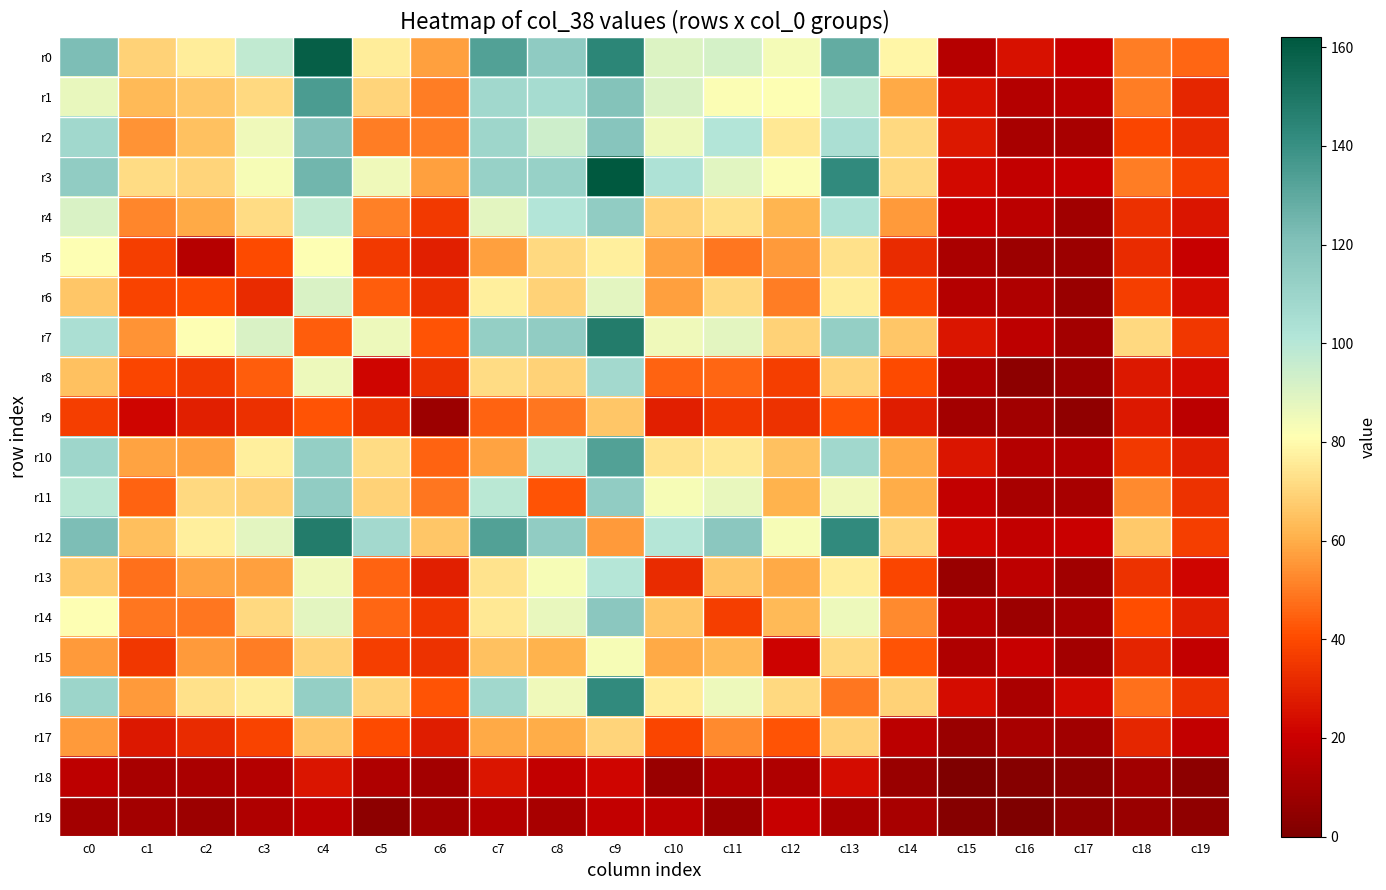

What is the spread (max minus min) of values at c7?

119